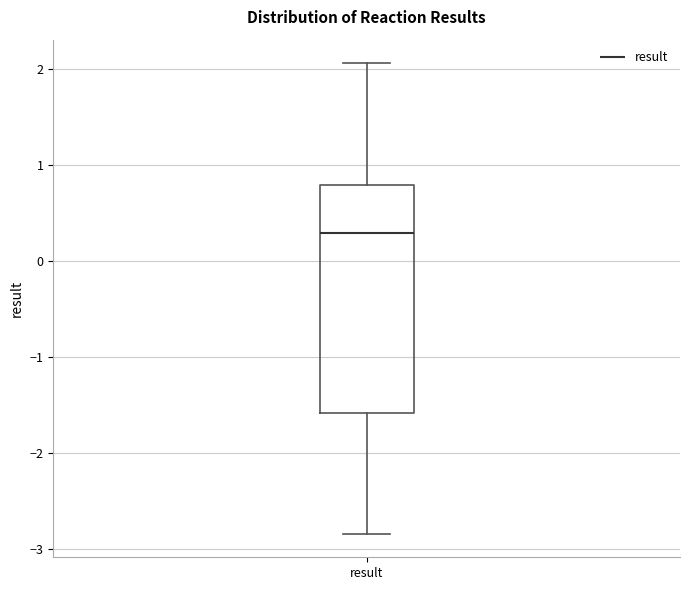

Where is the lower edge of the box for result on the y-axis? The values are not printed on the chart, so give them approximately, as read against the axis.

-1.6